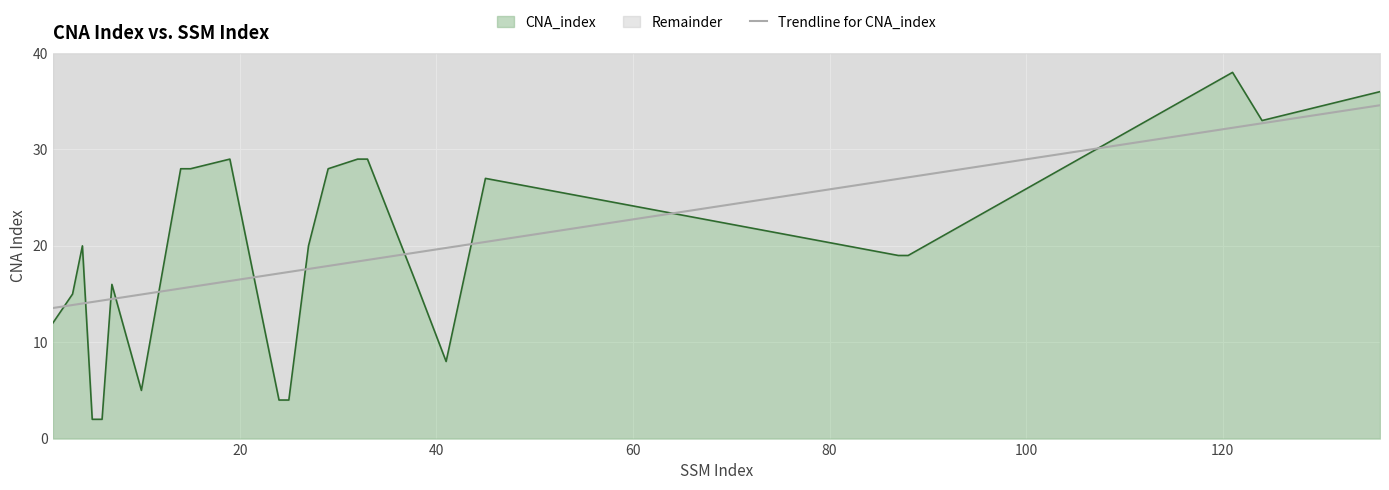

Count the number of values greater than 17.

14